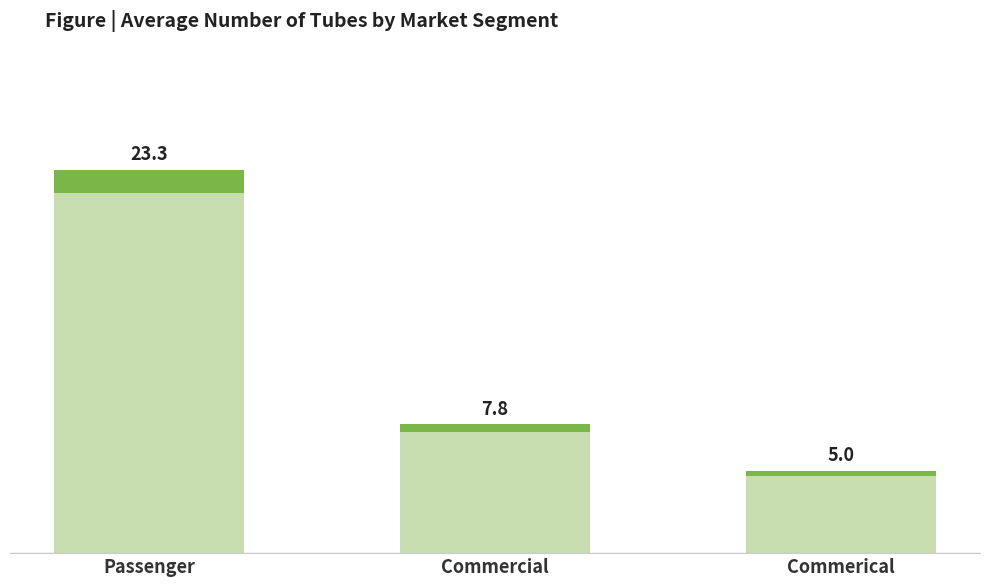

List the labels in order of value, largest first.

Passenger, Commercial, Commerical